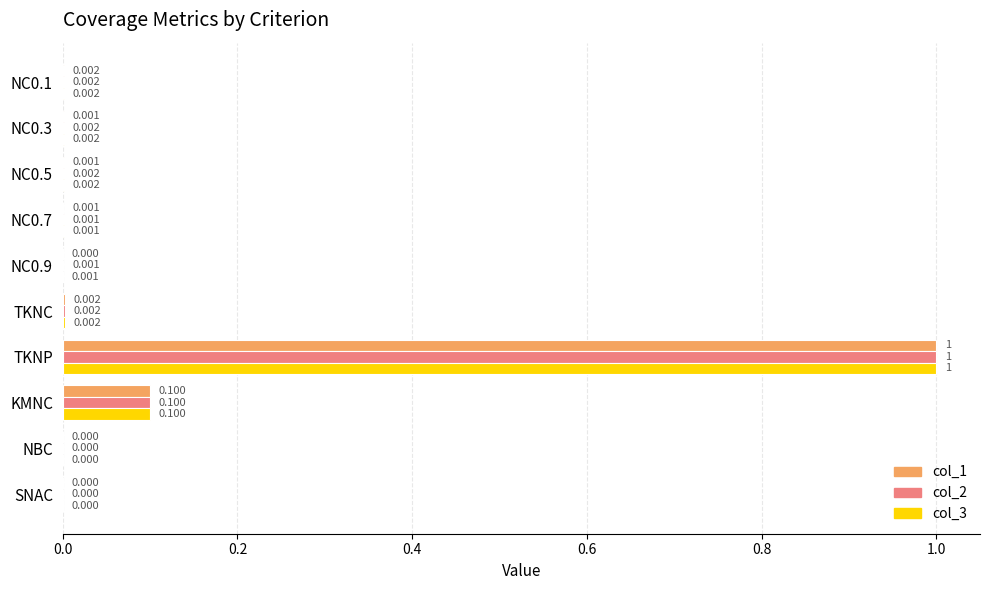

At which category is the sum across all series the highest?

TKNP